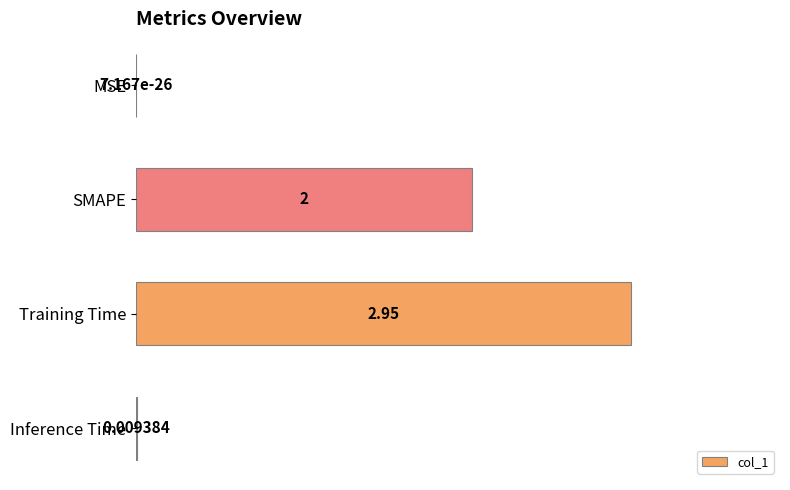

At which label is the value closest to 1?

Inference Time